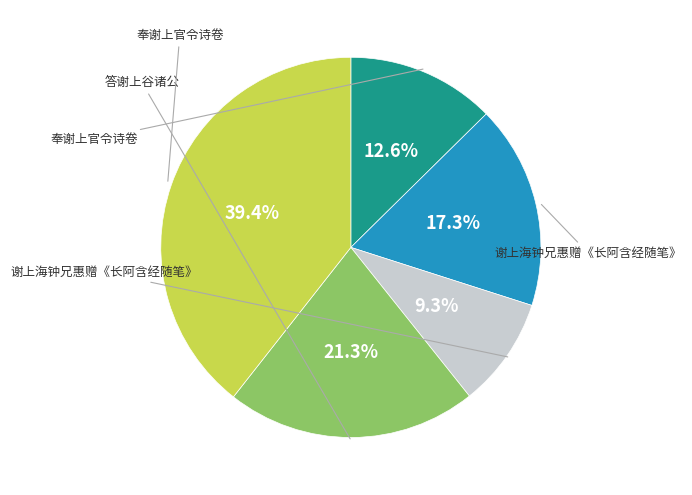

Does any single category account for the majority?

No